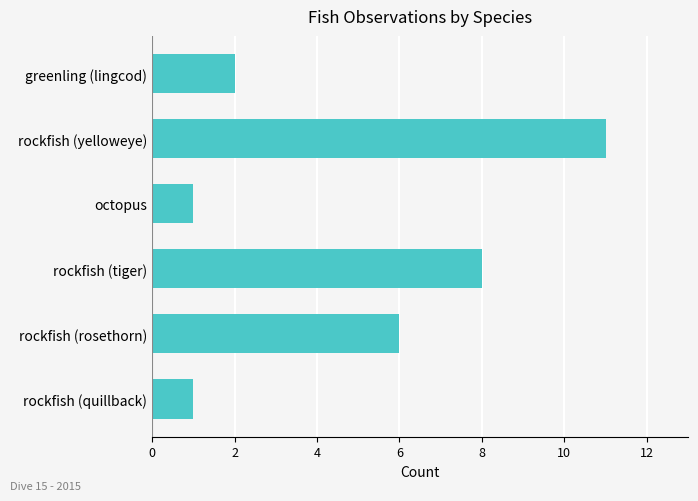

Reading top to bottom, list all the values displayed in this chart.

greenling (lingcod)=2	rockfish (yelloweye)=11	octopus=1	rockfish (tiger)=8	rockfish (rosethorn)=6	rockfish (quillback)=1